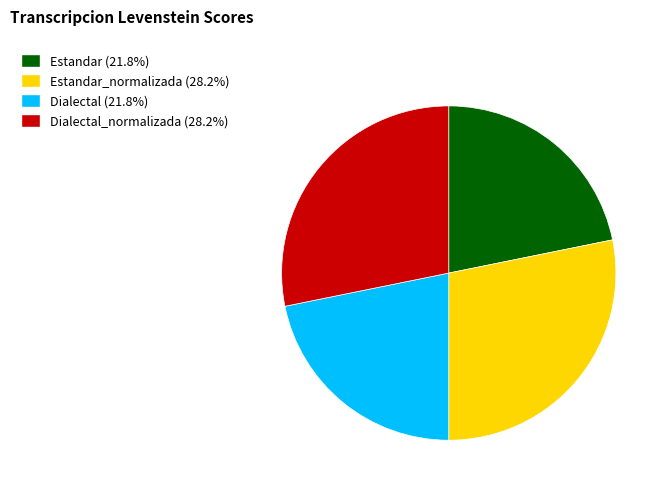

Is the sum of Dialectal (21.8%) and Estandar (21.8%) greater than half?

No